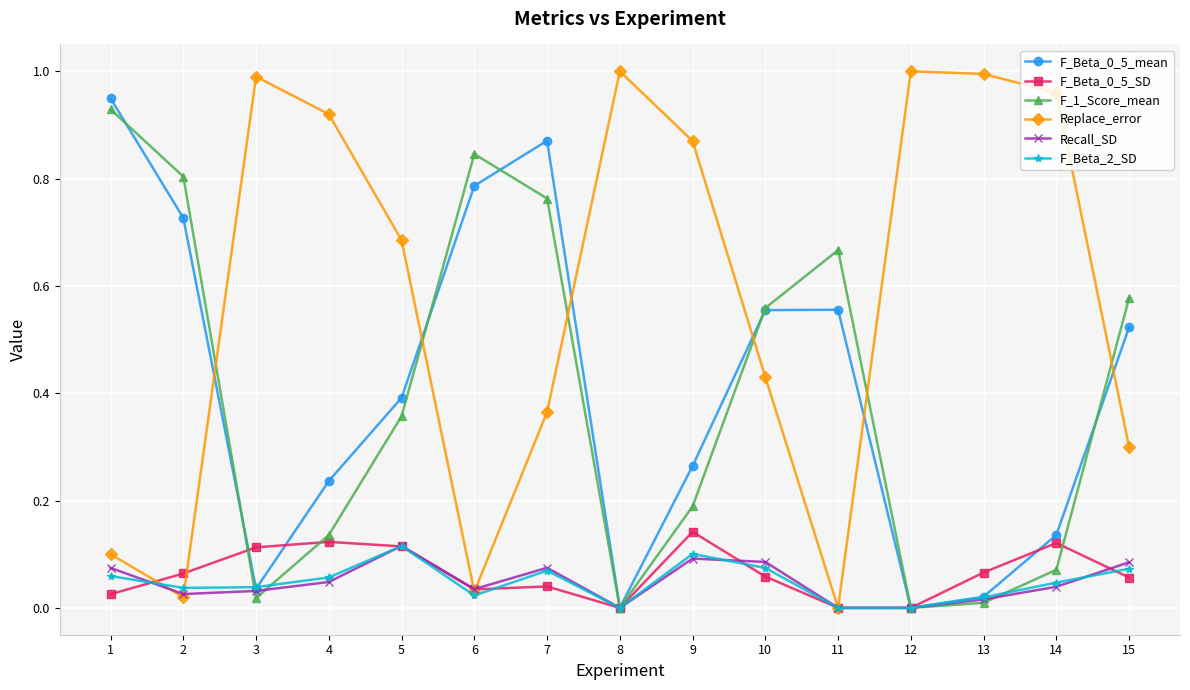

True or false: F_1_Score_mean and Replace_error cross at least once.

True